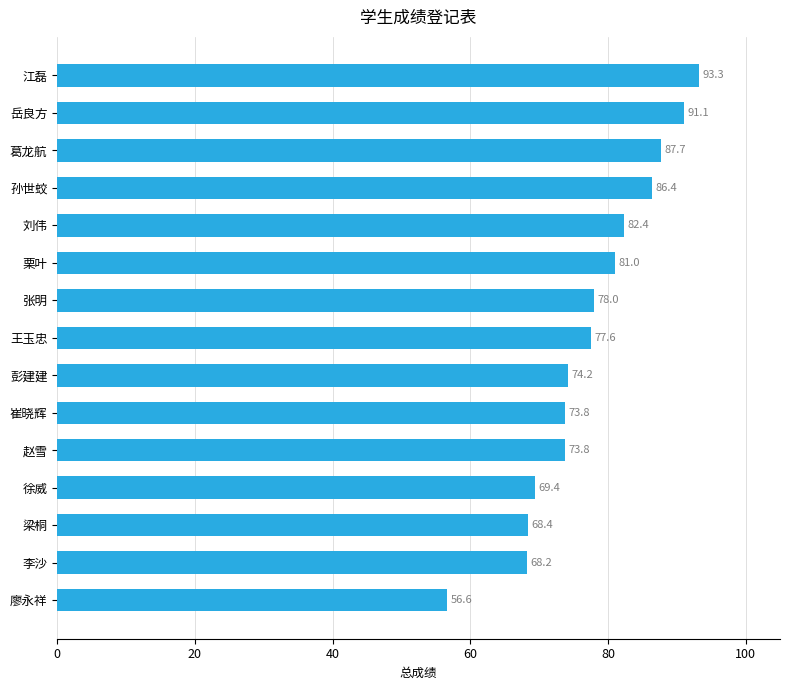

How many bars are there in total?

15